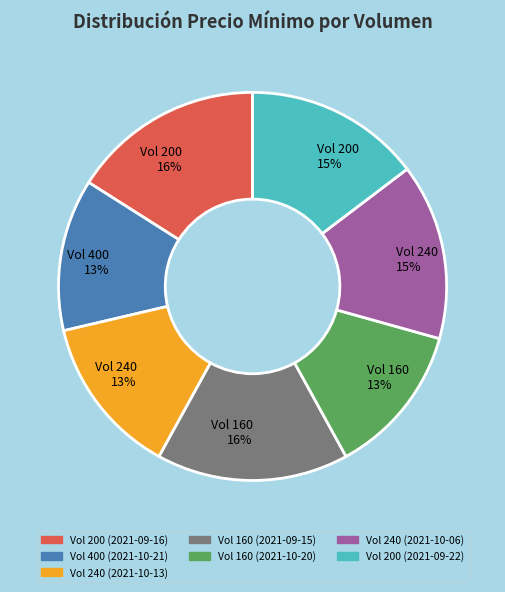

To the nearest percent, what is the average slice percentage?

14%